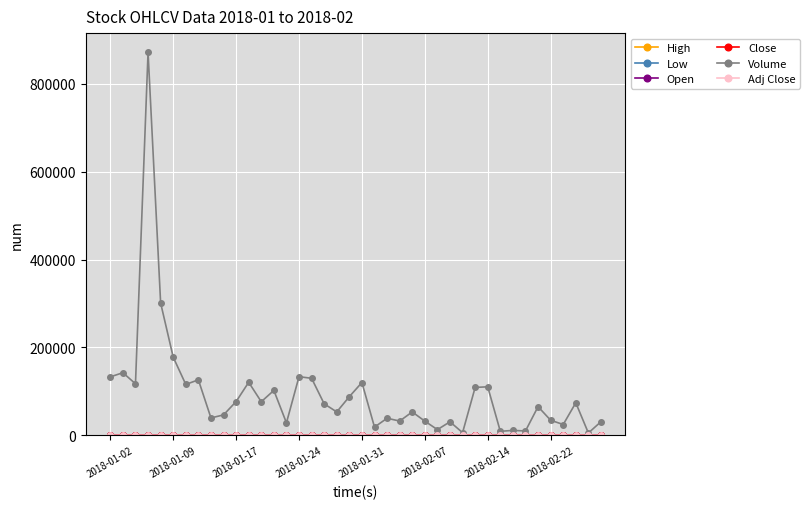

What is the sum of all Open values?

196.9